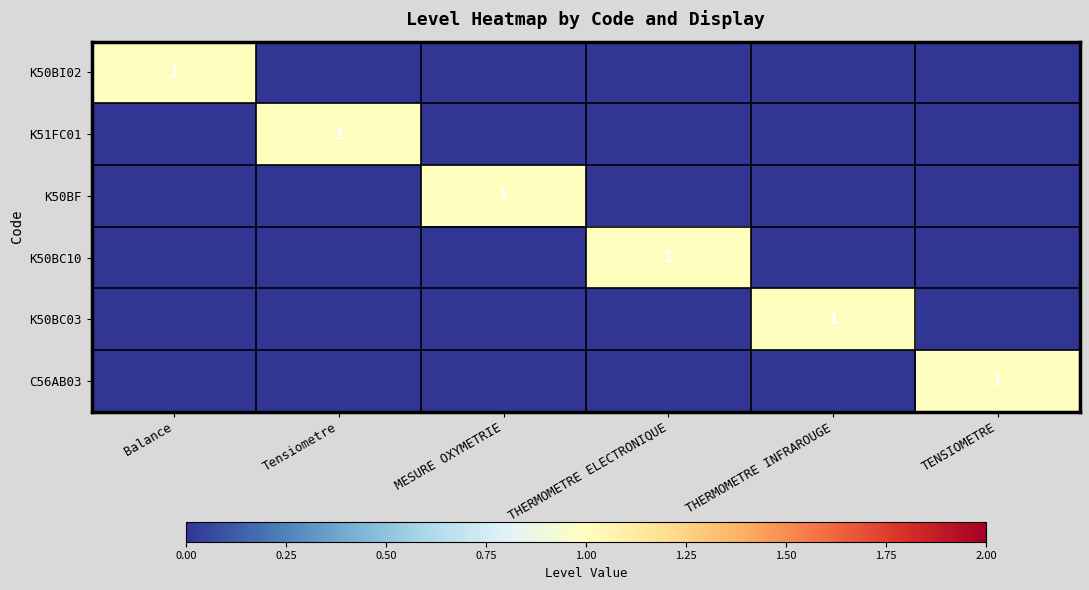

Is it true that K50BC10 equals 1 at TENSIOMETRE?

False